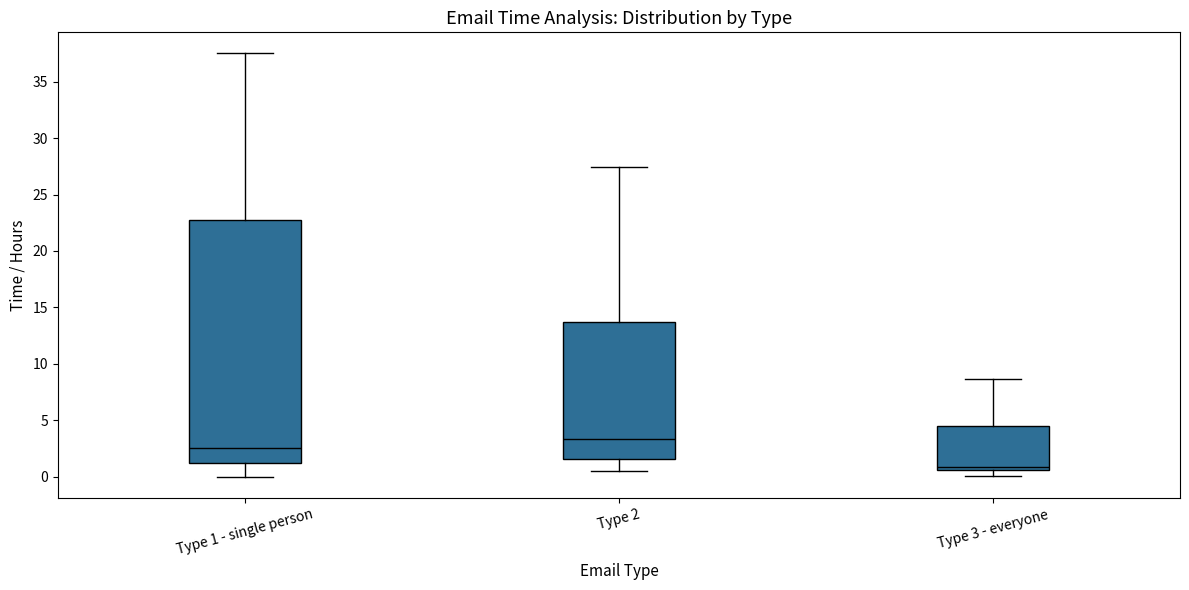

Reading left to right, transcribe this box plot: for each box, give where its median line is, the range the box spans, and where its two whiskers end, as read against the y-axis. The values are not printed on the chart, so give them approximately, as read against the axis.

Type 1 - single person: median 2.5, box 1.5 to 23.0, whiskers 0.0 to 37.5
Type 2: median 3.5, box 1.5 to 13.5, whiskers 0.5 to 27.5
Type 3 - everyone: median 1.0, box 0.5 to 4.5, whiskers 0.0 to 8.5